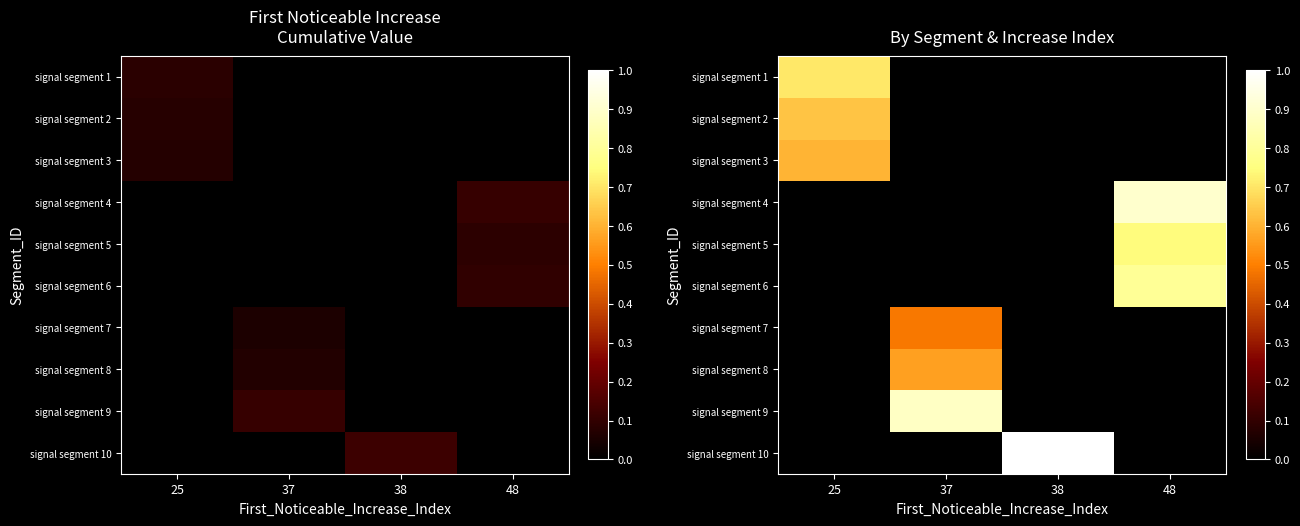

What is the sum of all signal segment 10 values?

1.0